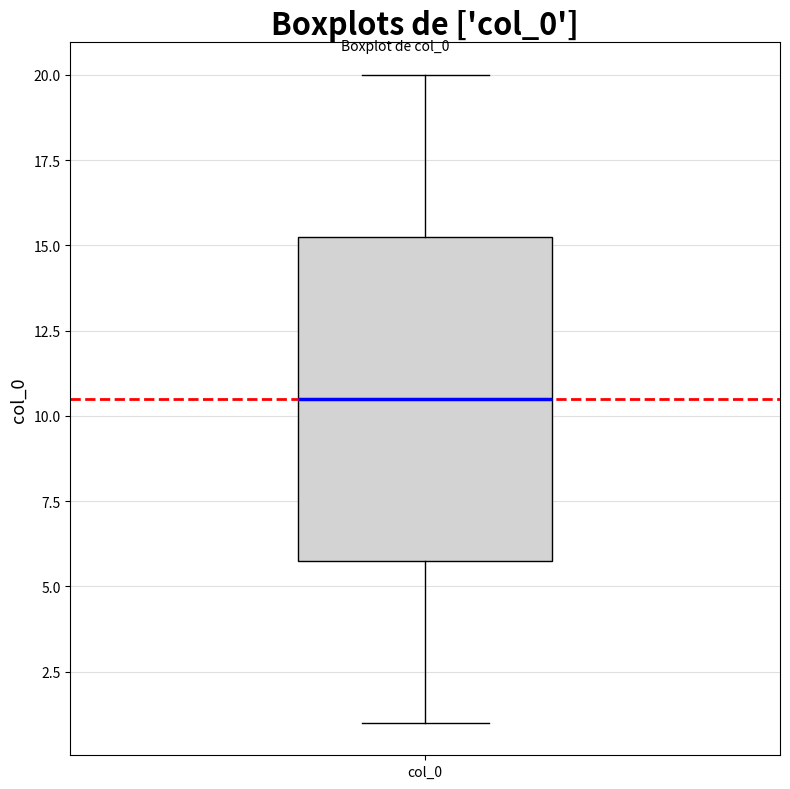

Transcribe this box plot: give where the median line is, the range the box spans, and where the two whiskers end, as read against the y-axis. The values are not printed on the chart, so give them approximately, as read against the axis.

median 10.5, box 6.0 to 15.5, whiskers 1.0 to 20.0